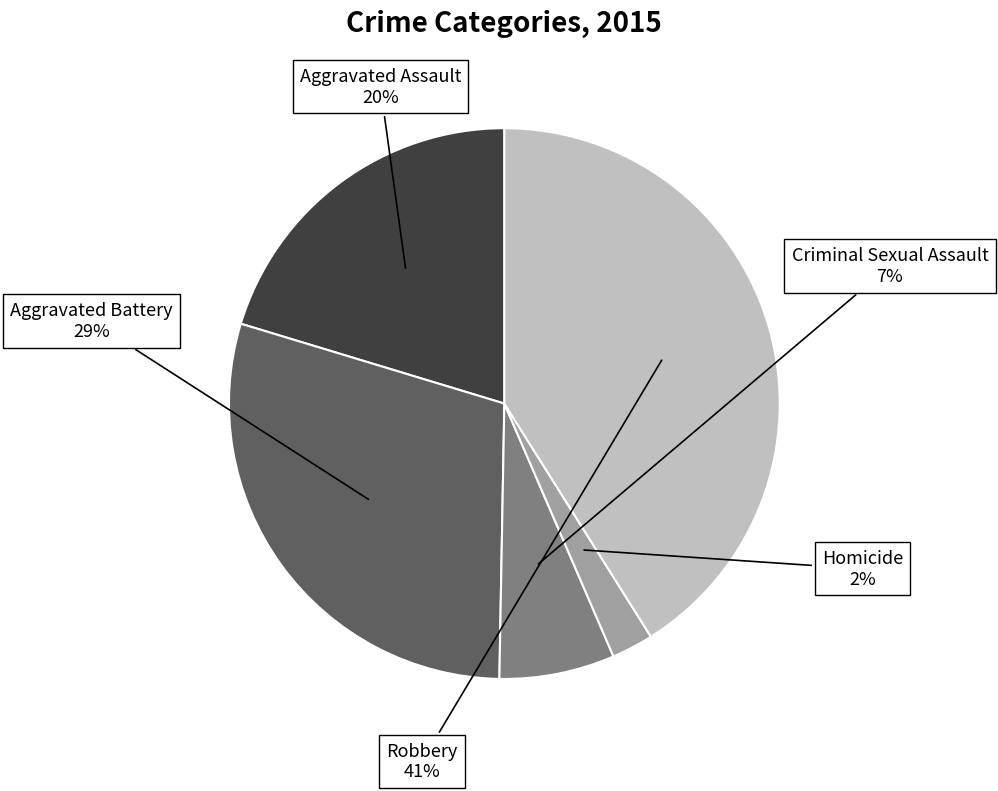

How many slices are in this pie chart?

5